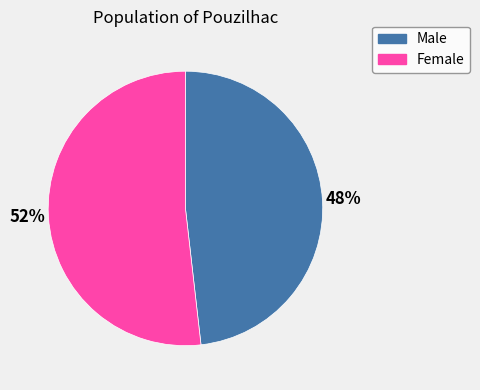

The Male slice represents 58% of the pie. True or false?

False